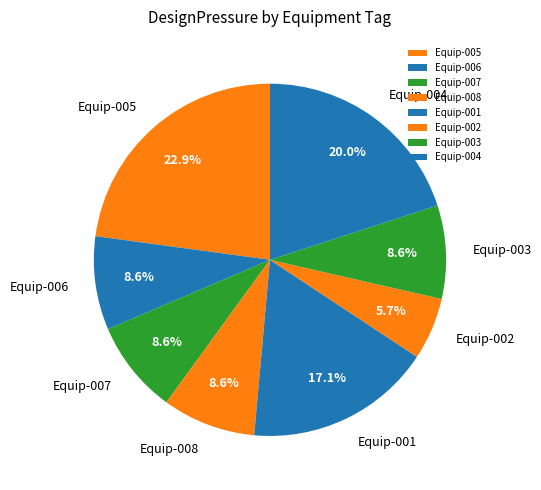

Approximately how many times larger is the value at Equip-007 compared to Equip-005?

0.4